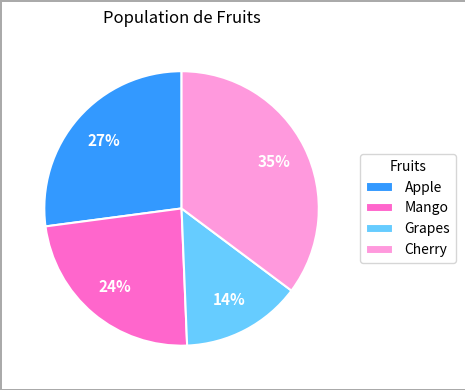

What is the ratio of the value at Mango to the value at Apple?

0.9